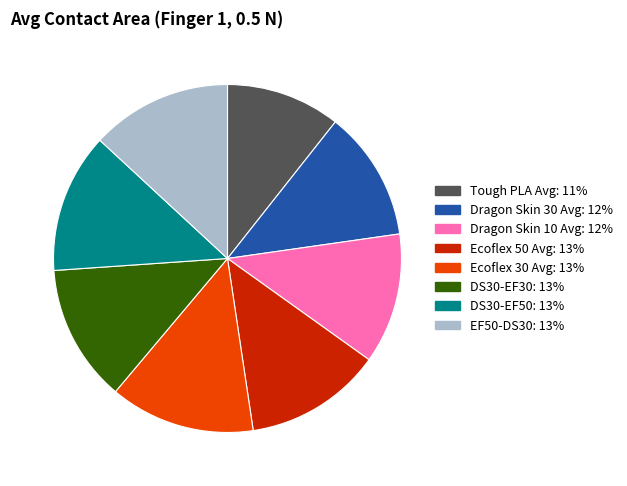

True or false: DS30-EF50 accounts for 13% of the total.

True